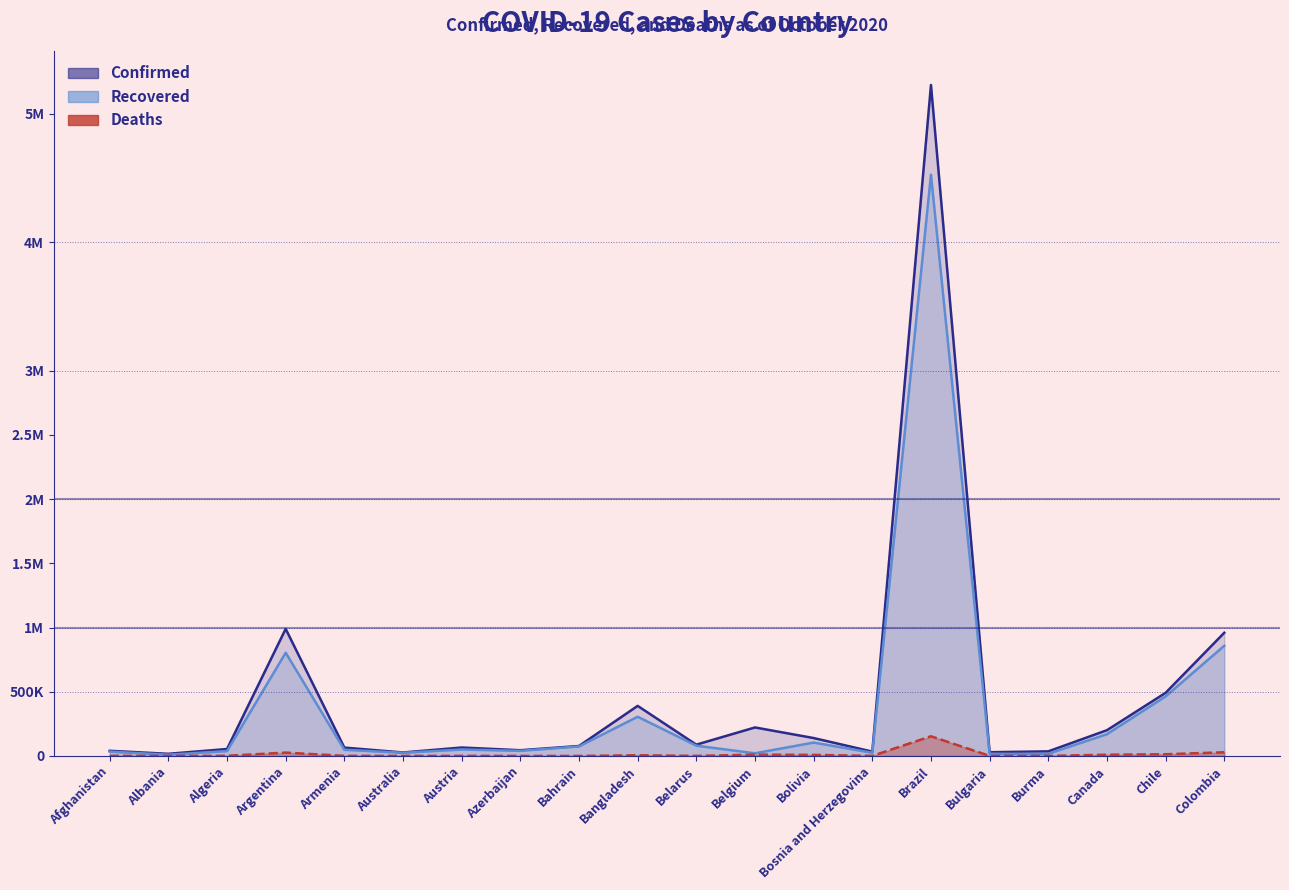

List the labels in order of Recovered value, largest first.

Brazil, Colombia, Argentina, Chile, Bangladesh, Canada, Bolivia, Belarus, Bahrain, Austria, Armenia, Azerbaijan, Algeria, Afghanistan, Australia, Bosnia and Herzegovina, Belgium, Burma, Bulgaria, Albania